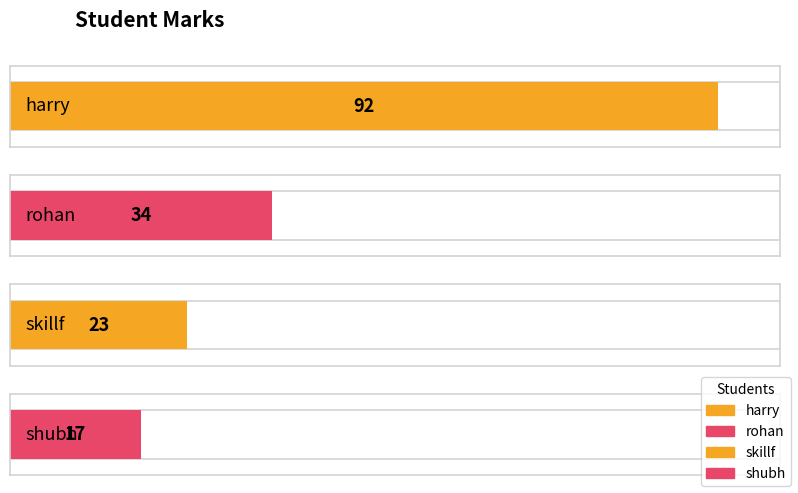

The value at harry is 158. True or false?

False